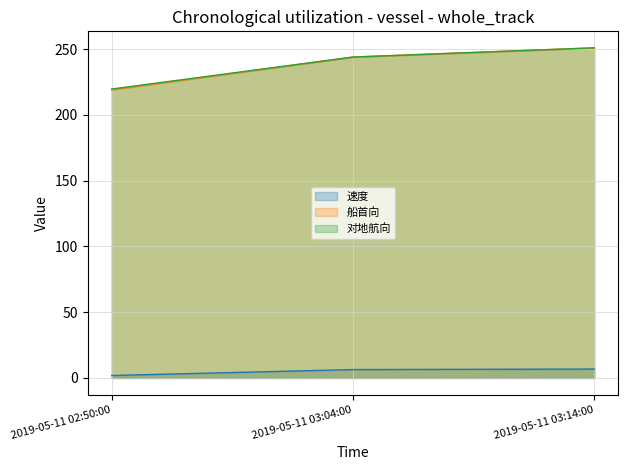

Reading left to right, extract all data points from this chart.

速度: 2019-05-11 02:50:00=1.9	2019-05-11 03:04:00=6.4	2019-05-11 03:14:00=6.8
船首向: 2019-05-11 02:50:00=219.0	2019-05-11 03:04:00=244.0	2019-05-11 03:14:00=251.0
对地航向: 2019-05-11 02:50:00=219.7	2019-05-11 03:04:00=244.0	2019-05-11 03:14:00=251.0